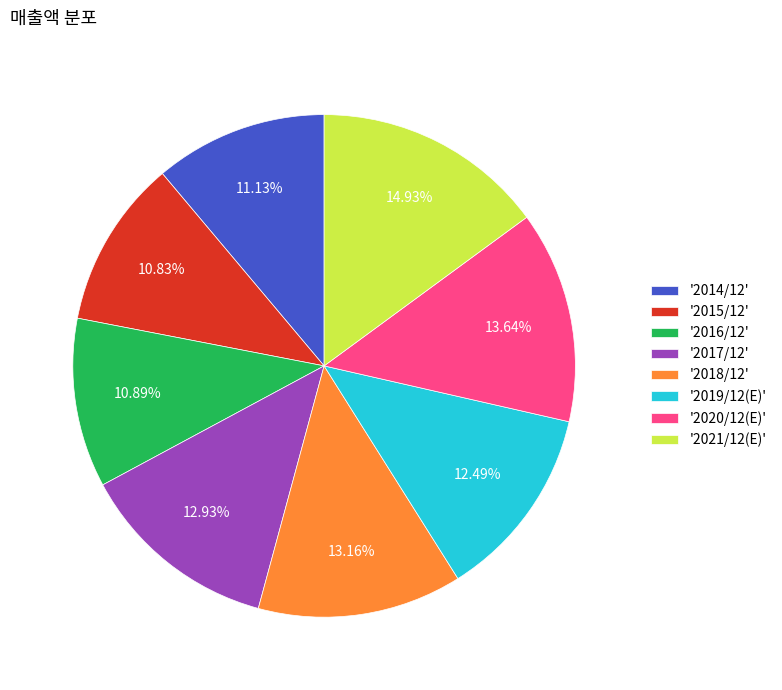

Does any single category account for the majority?

No